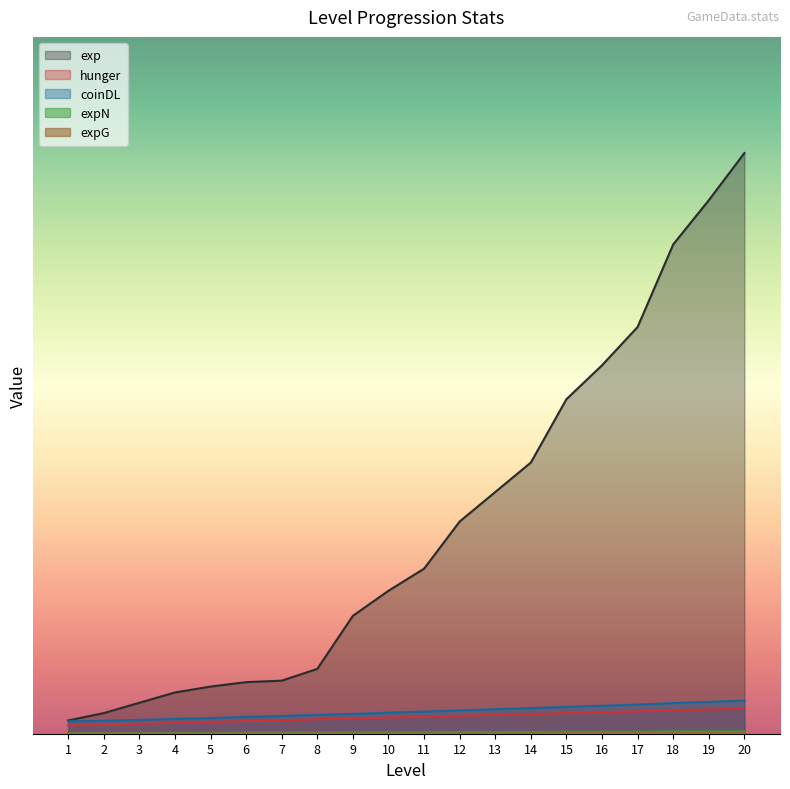

At which category does the chart reach its peak across all series?

20